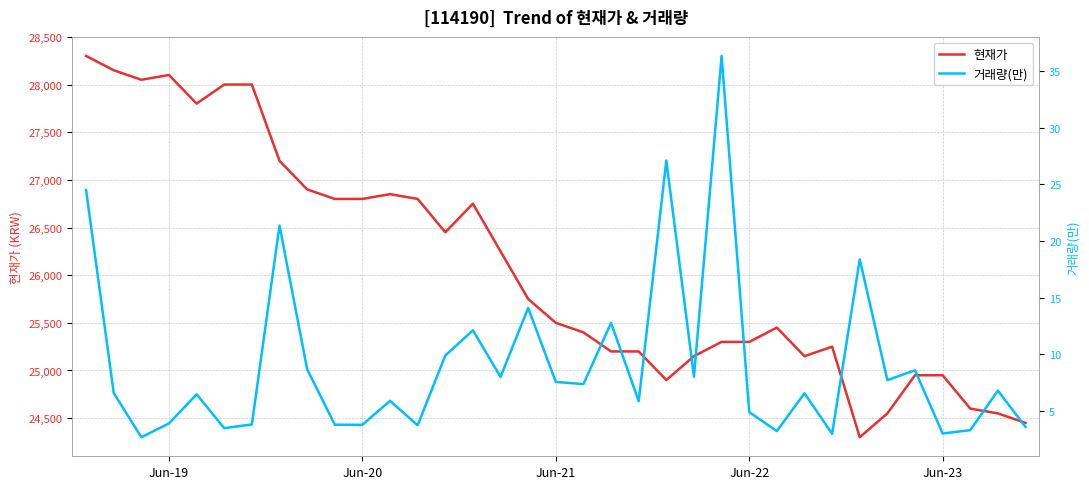

True or false: 거래량(만) and 현재가 intersect in this chart.

False